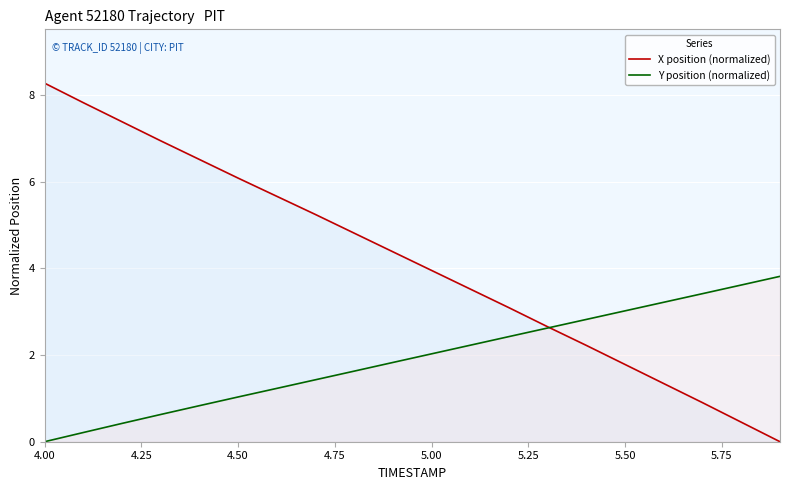

What is the greatest value displayed?

8.3